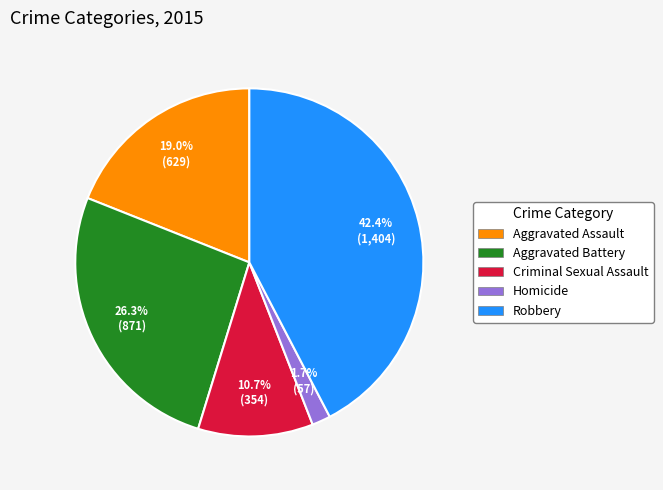

The Aggravated Battery slice represents 26% of the pie. True or false?

True